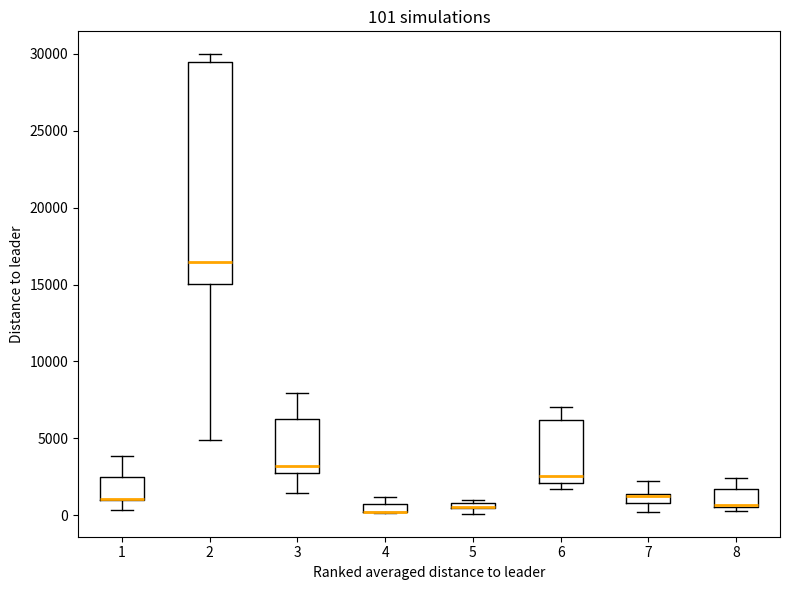

Which box is the tallest, from its lower edge to its upper edge?

2